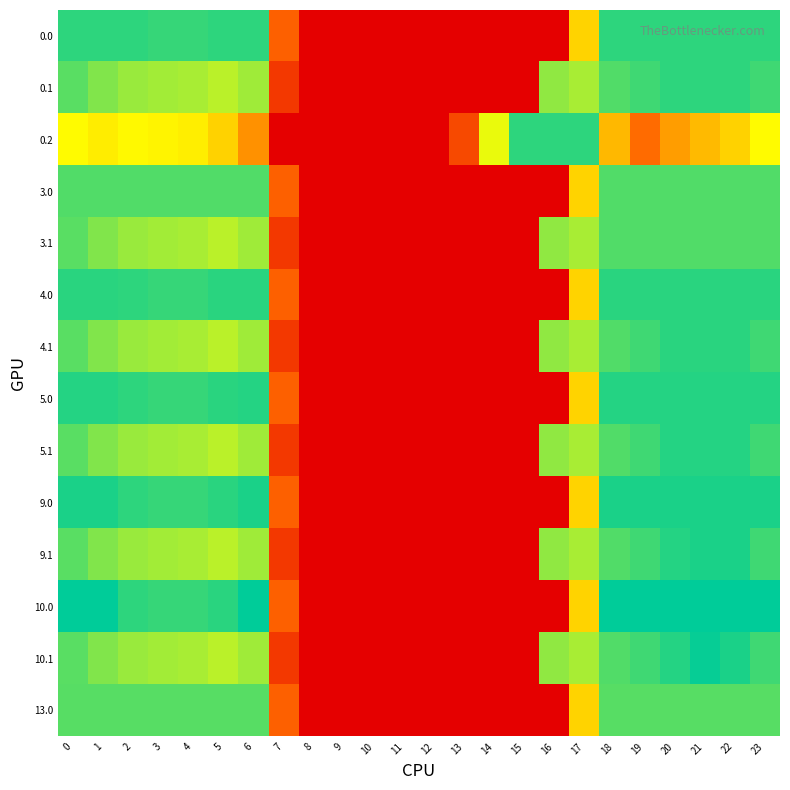

Which has a higher value, 20 or 12?

20